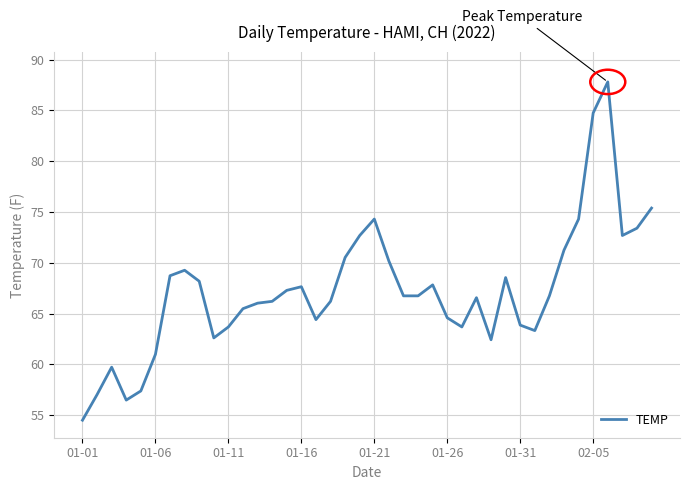

How many lines are shown in the chart?

1